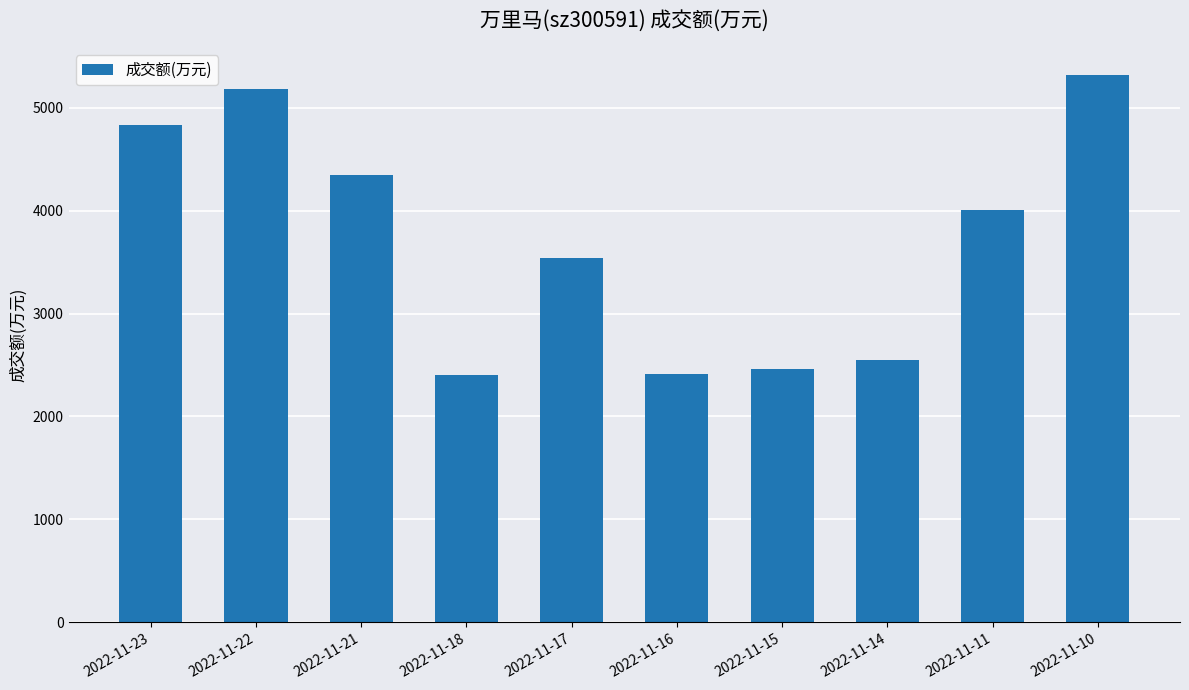

What is the maximum value shown in the chart?

5315